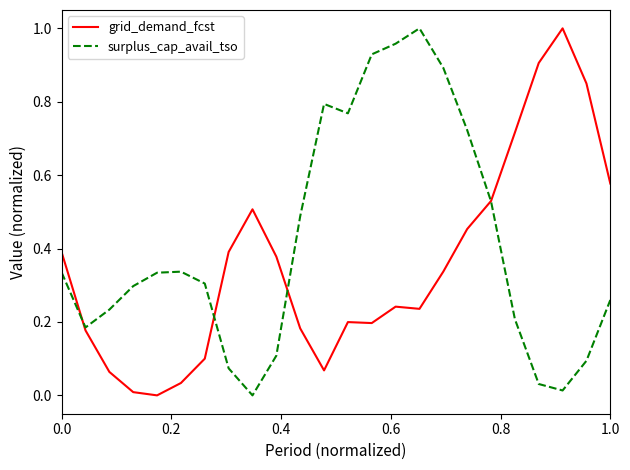

Rank the series by their average value, from lowest to highest.

grid_demand_fcst, surplus_cap_avail_tso